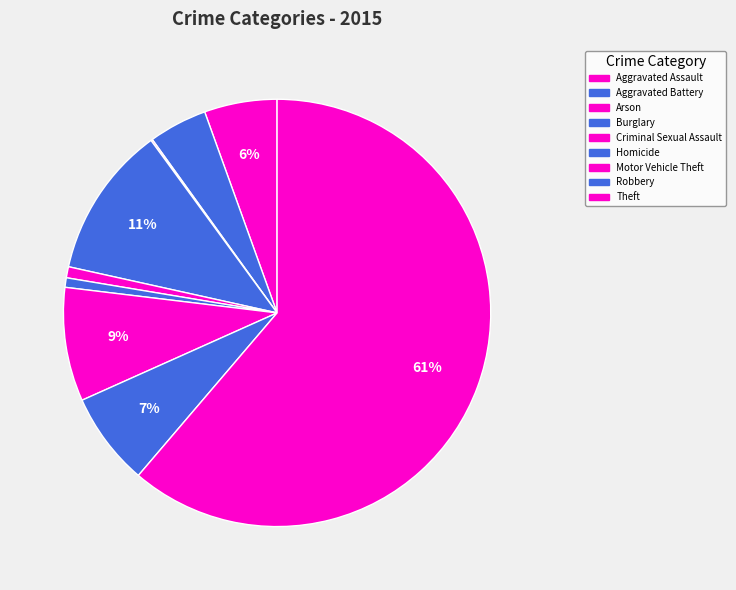

Is there any slice that represents more than half of the pie?

Yes